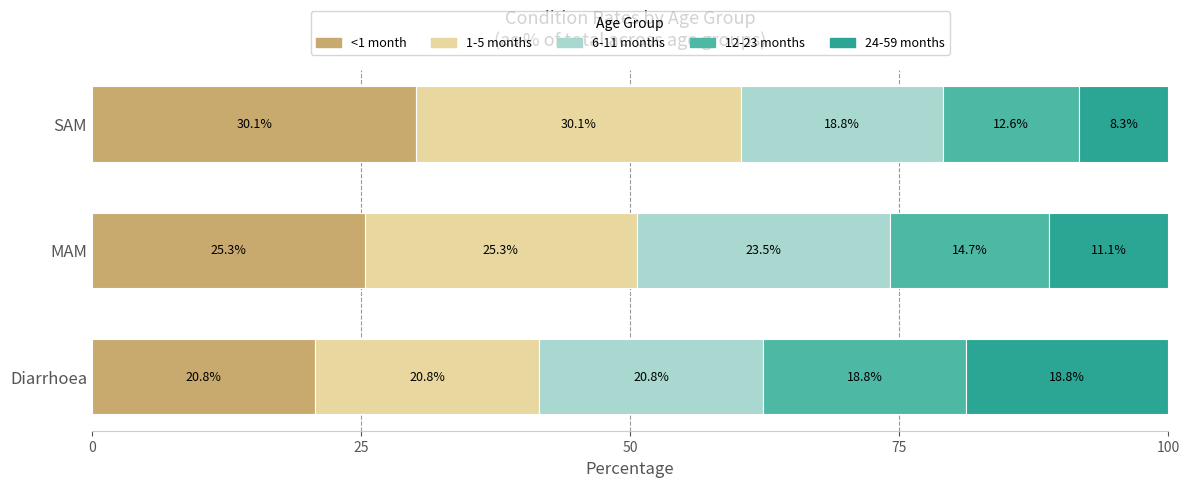

The <1 month series shows 8.9 at Diarrhoea. True or false?

False